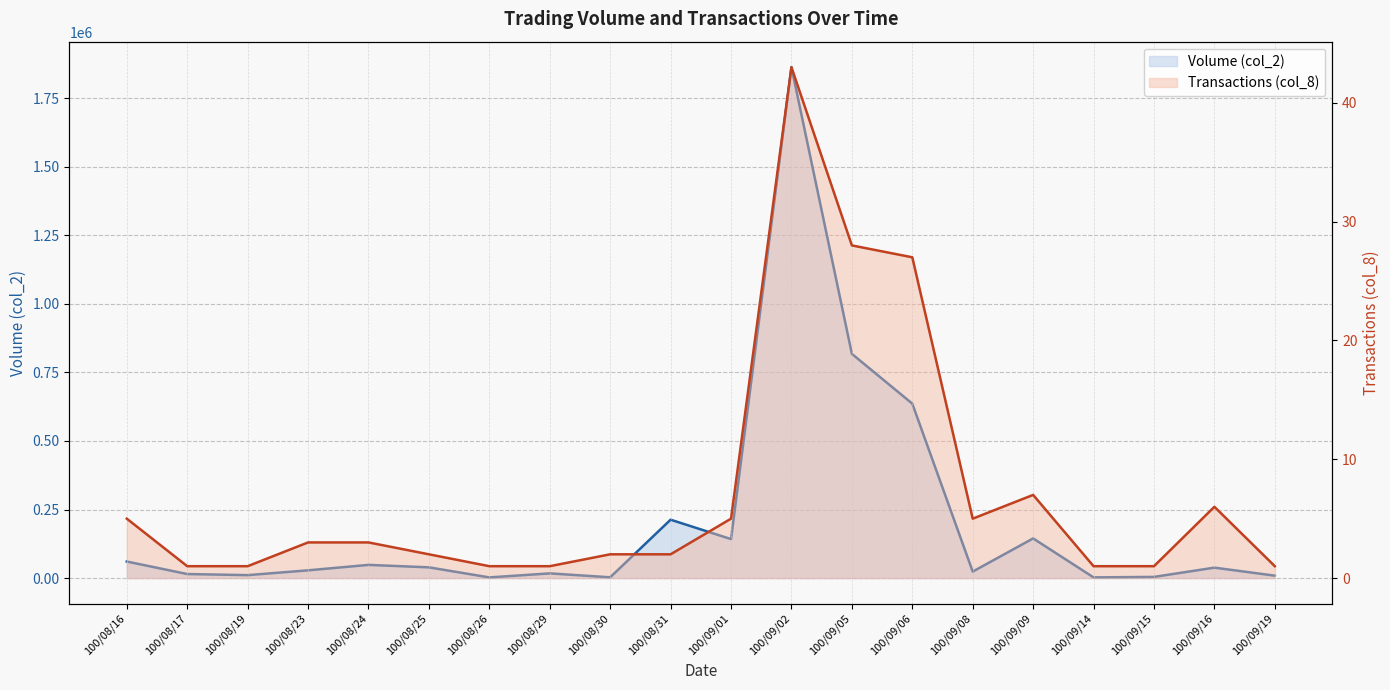

Rank the series by their average value, from highest to lowest.

Volume (col_2), Transactions (col_8)